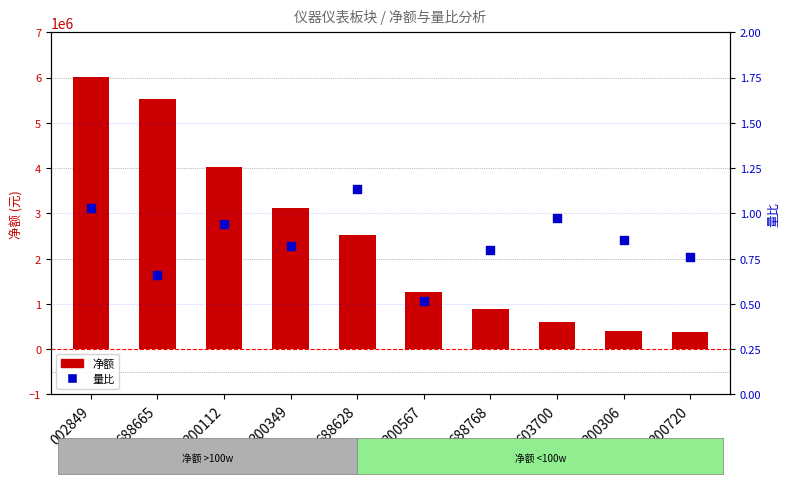

Which series has the largest total across all categories?

净额